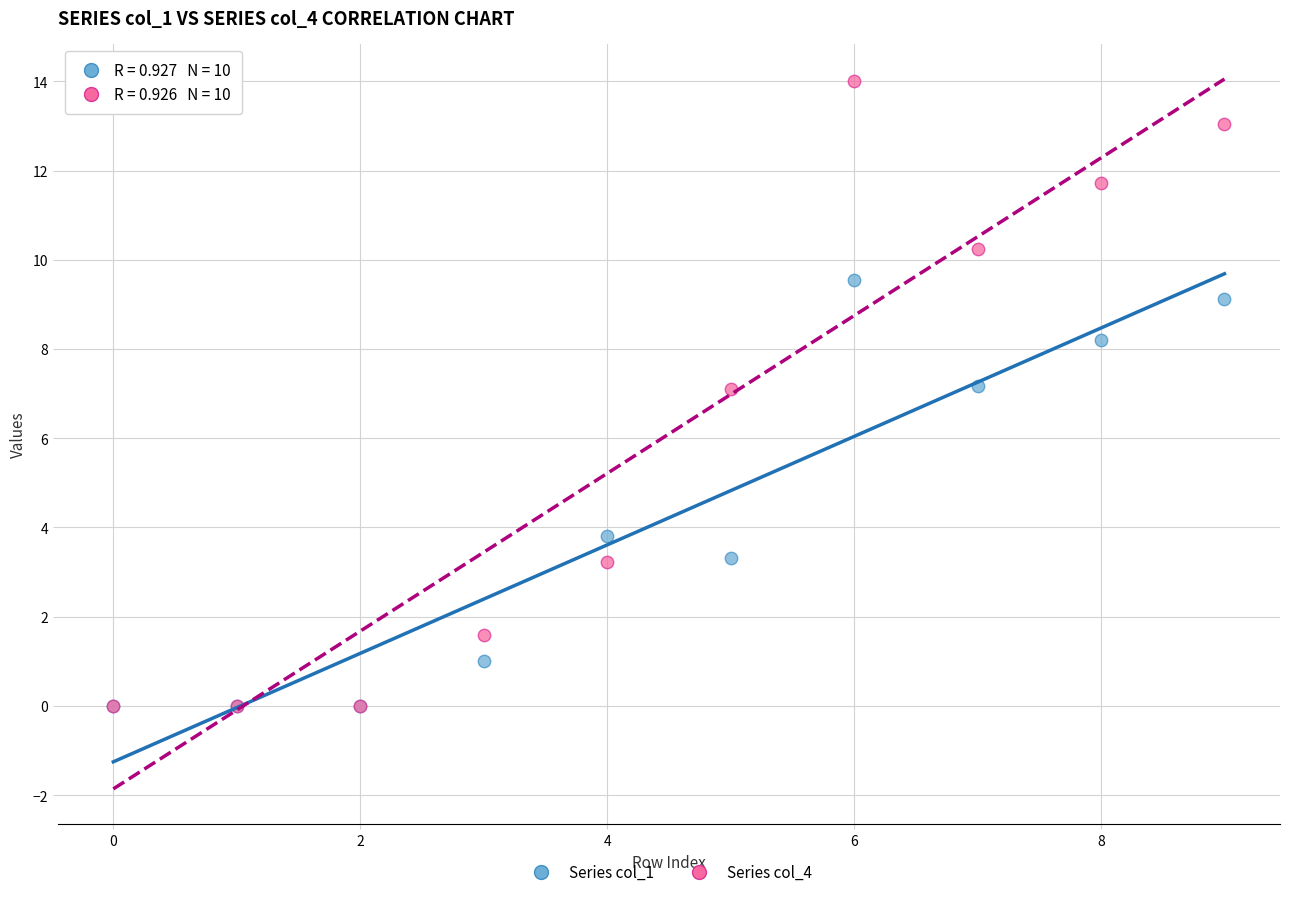

What are all the series names shown in the legend?

Series col_1, Series col_4